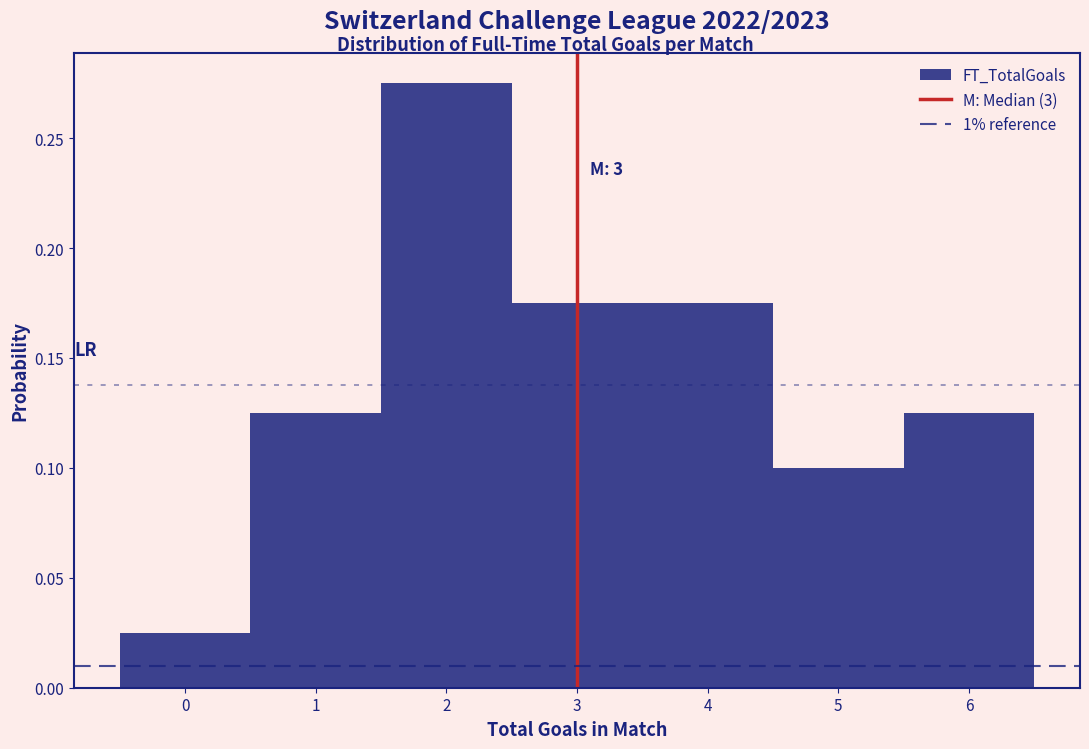

Which range on the x-axis has the tallest bar?

1.5 to 2.5